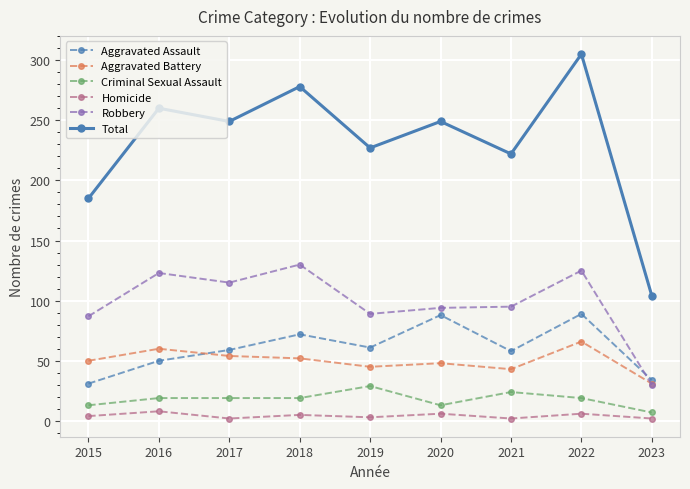

True or false: Homicide and Aggravated Assault cross at least once.

False